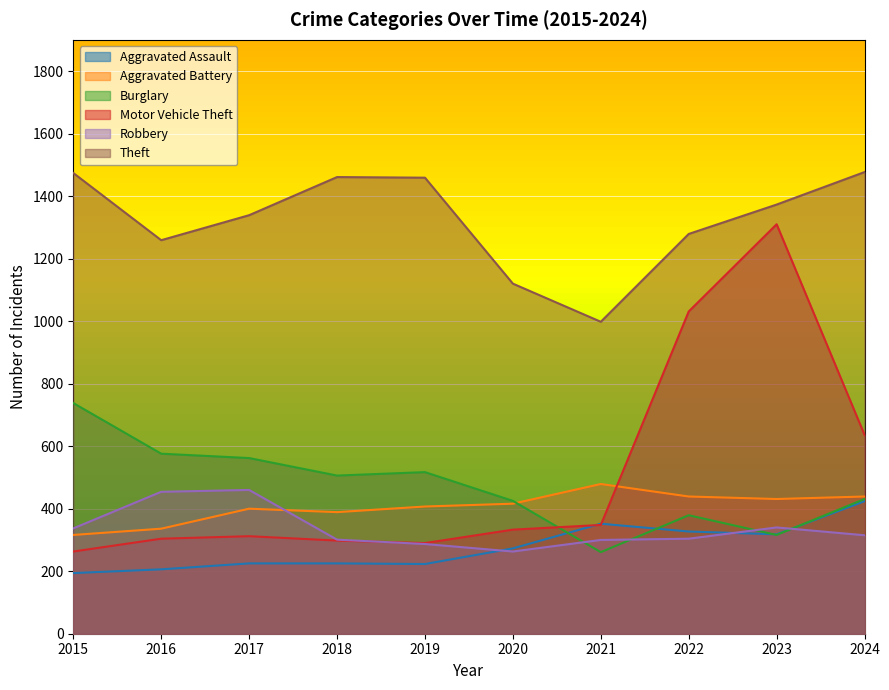

What is the sum of the Aggravated Assault values at 2018 and 2015?

419